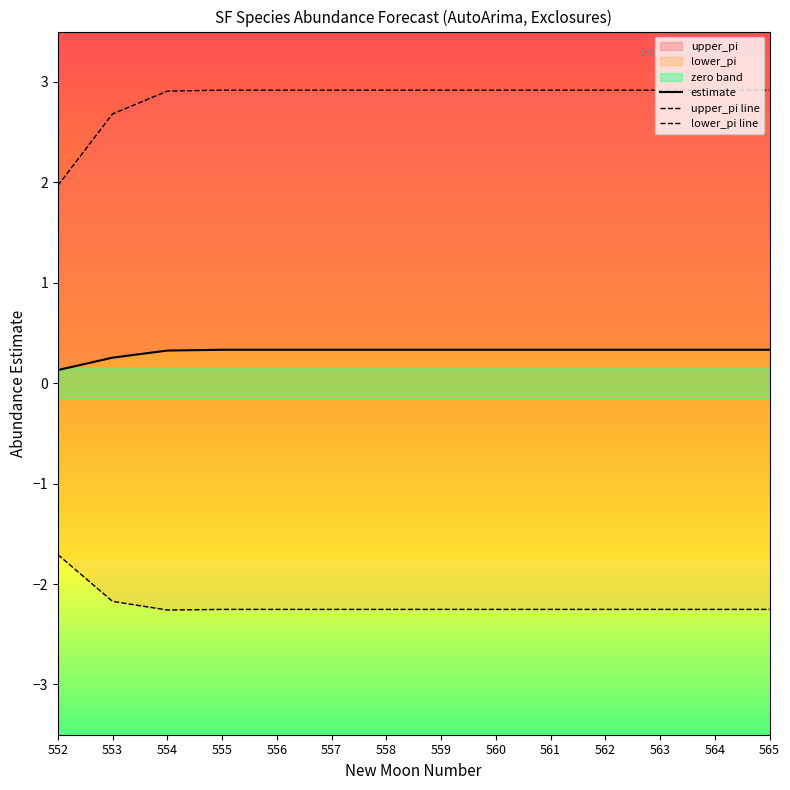

Which has a higher value, 553 or 559?

559